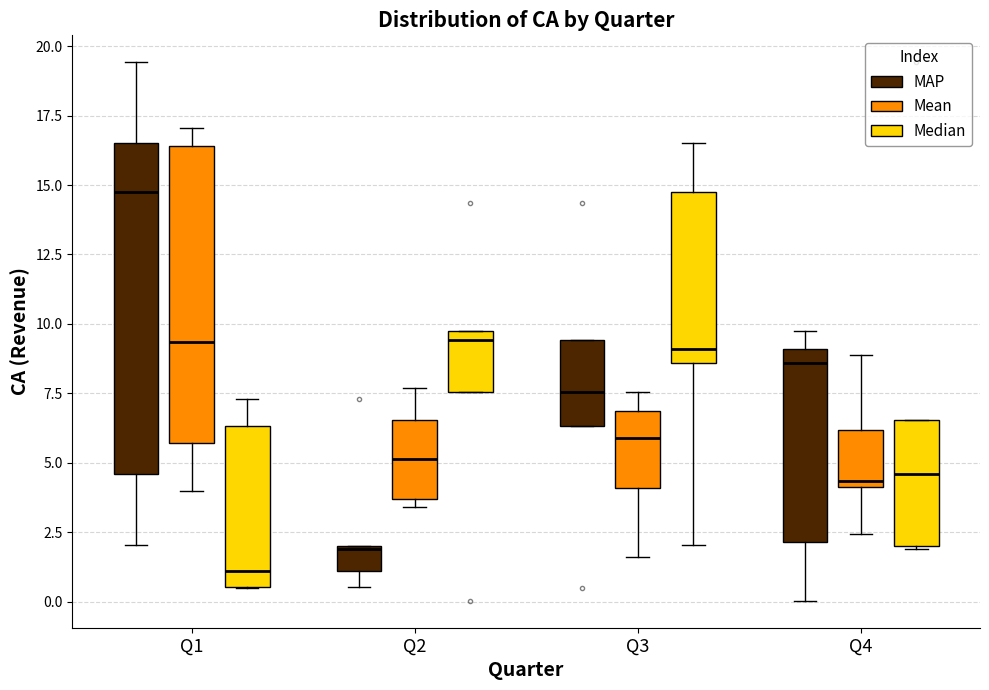

Reading left to right, transcribe this box plot: for each box, give where its median line is, the range the box spans, and where its two whiskers end, as read against the y-axis. The values are not printed on the chart, so give them approximately, as read against the axis.

Q1 (MAP): median 15.0, box 4.5 to 16.5, whiskers 2.0 to 19.5
Q1 (Mean): median 9.5, box 5.5 to 16.5, whiskers 4.0 to 17.0
Q1 (Median): median 1.0, box 0.5 to 6.5, whiskers 0.5 to 7.5
Q2 (MAP): median 2.0, box 1.0 to 2.0, whiskers 0.5 to 2.0
Q2 (Mean): median 5.0, box 3.5 to 6.5, whiskers 3.5 (just below the box's lower edge) to 7.5
Q2 (Median): median 9.5, box 7.5 to 10.0, whiskers 7.5 to 10.0
Q3 (MAP): median 7.5, box 6.5 to 9.5, whiskers 6.5 to 9.5
Q3 (Mean): median 6.0, box 4.0 to 7.0, whiskers 1.5 to 7.5
Q3 (Median): median 9.0, box 8.5 to 15.0, whiskers 2.0 to 16.5
Q4 (MAP): median 8.5, box 2.0 to 9.0, whiskers 0.0 to 10.0
Q4 (Mean): median 4.5, box 4.0 to 6.0, whiskers 2.5 to 9.0
Q4 (Median): median 4.5, box 2.0 to 6.5, whiskers 2.0 to 6.5